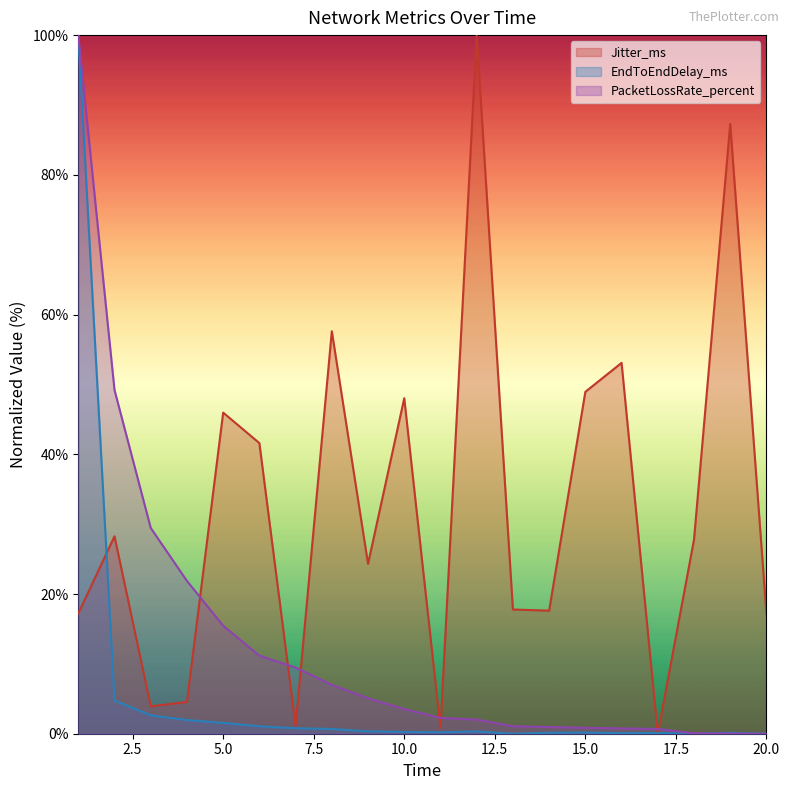

In Jitter_ms, how many points are lower than both neighbors (excluding endpoints)?

6